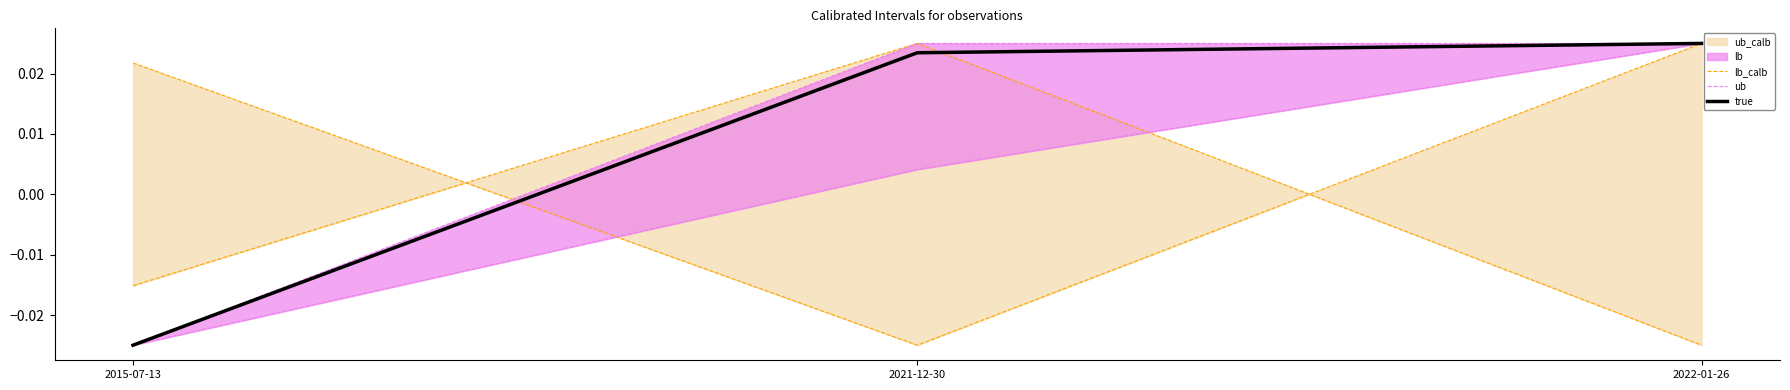

At how many categories does at least one series exceed 0?

3